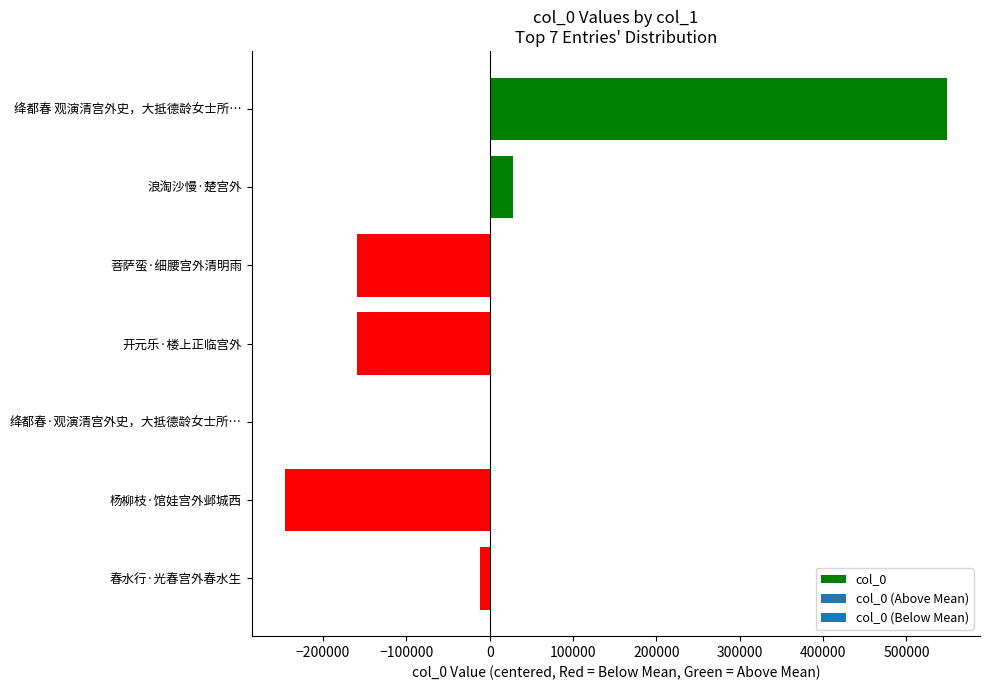

Between 绛都春·观演清宫外史，大抵德龄女士所… and 杨柳枝·馆娃宫外邺城西, which is larger?

绛都春·观演清宫外史，大抵德龄女士所…